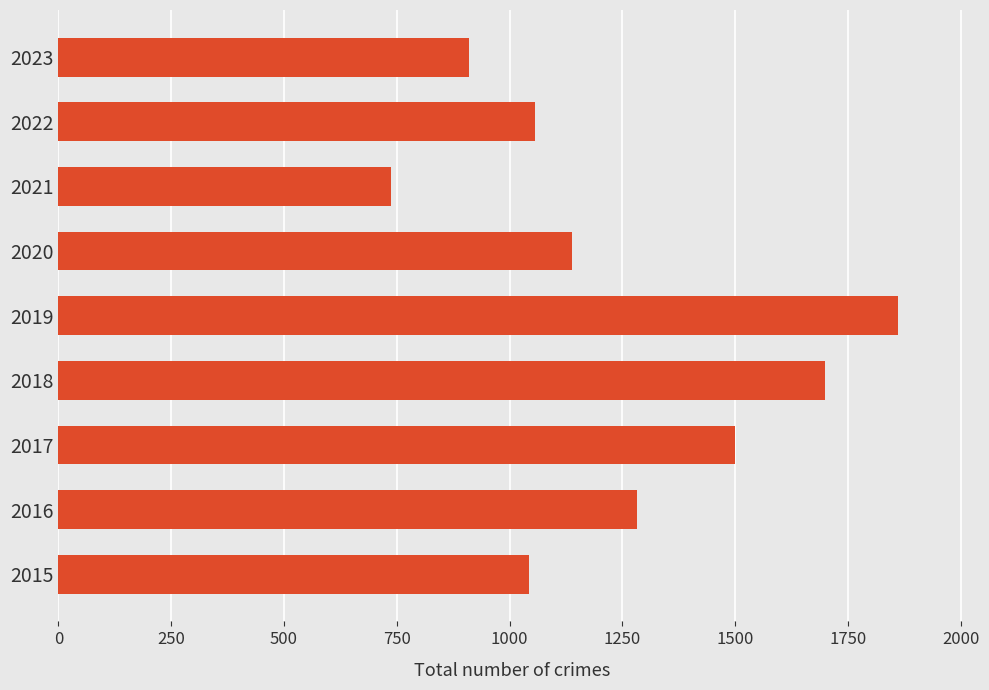

Reading bottom to top, what are all the values shown in this chart?

2015=1043	2016=1283	2017=1500	2018=1700	2019=1861	2020=1138	2021=737	2022=1056	2023=911